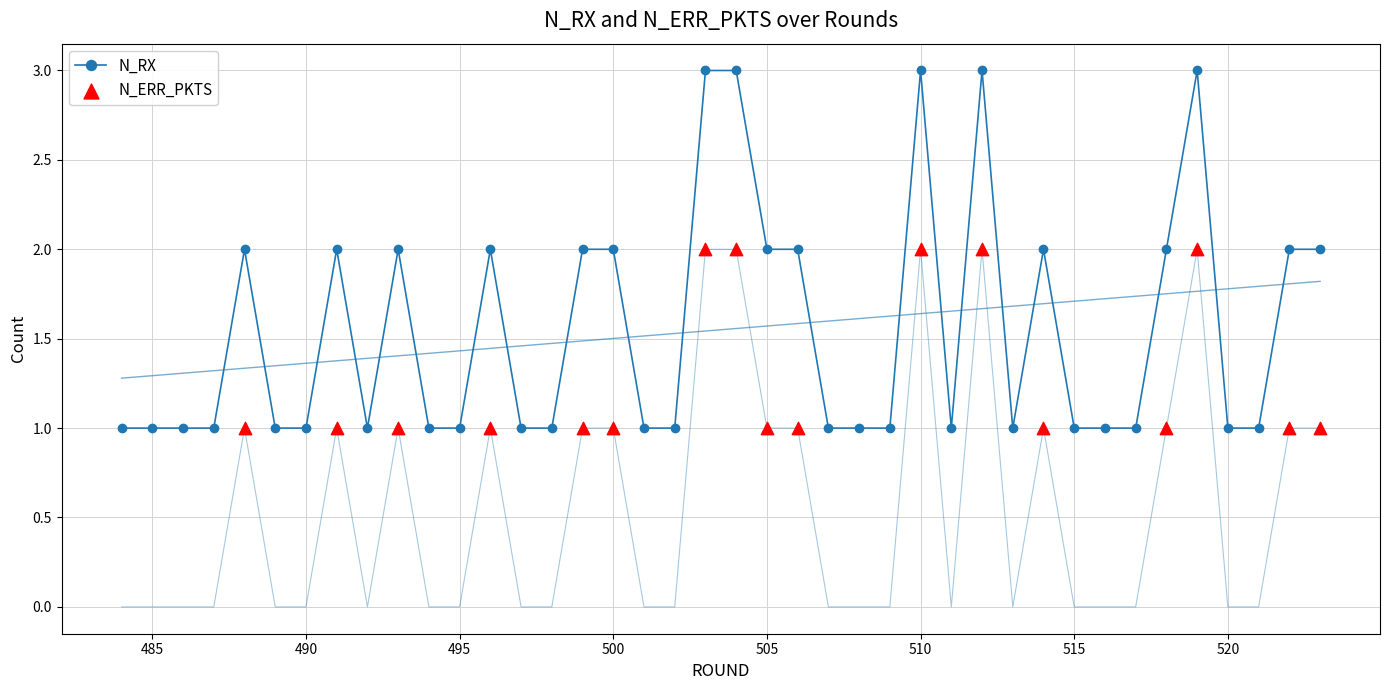

Is the value of N_ERR_PKTS at 493 greater than the value of N_RX at 499?

No